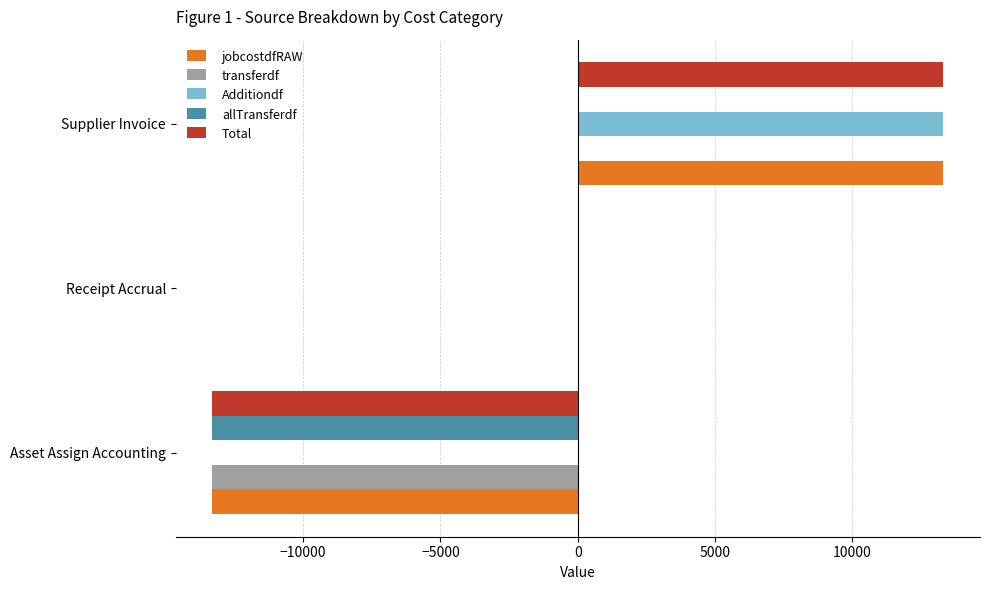

What is the total value across all series at Supplier Invoice?

39934.2